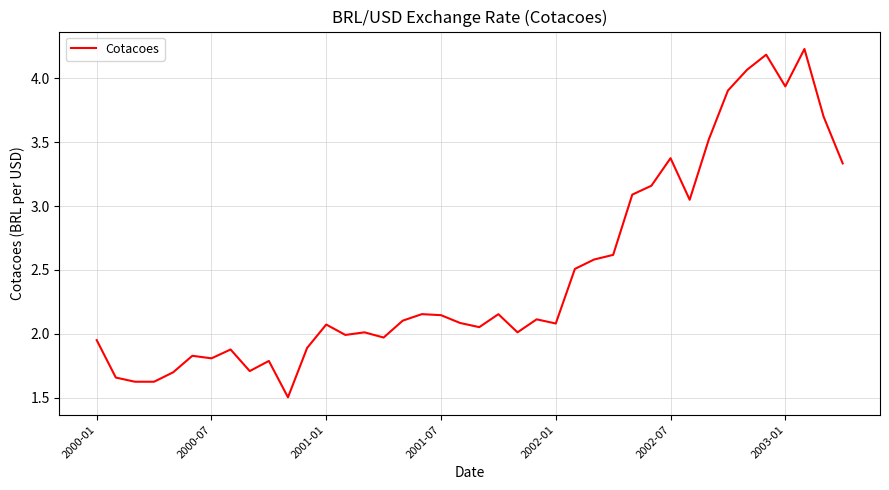

True or false: there are more than 1 points higher than both neighbors.

True